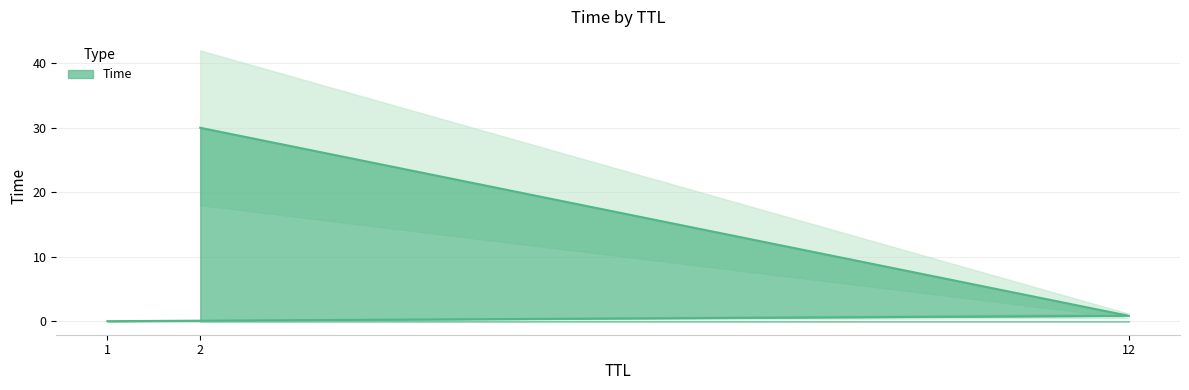

What is the difference between the values at 2 and 12?

29.2